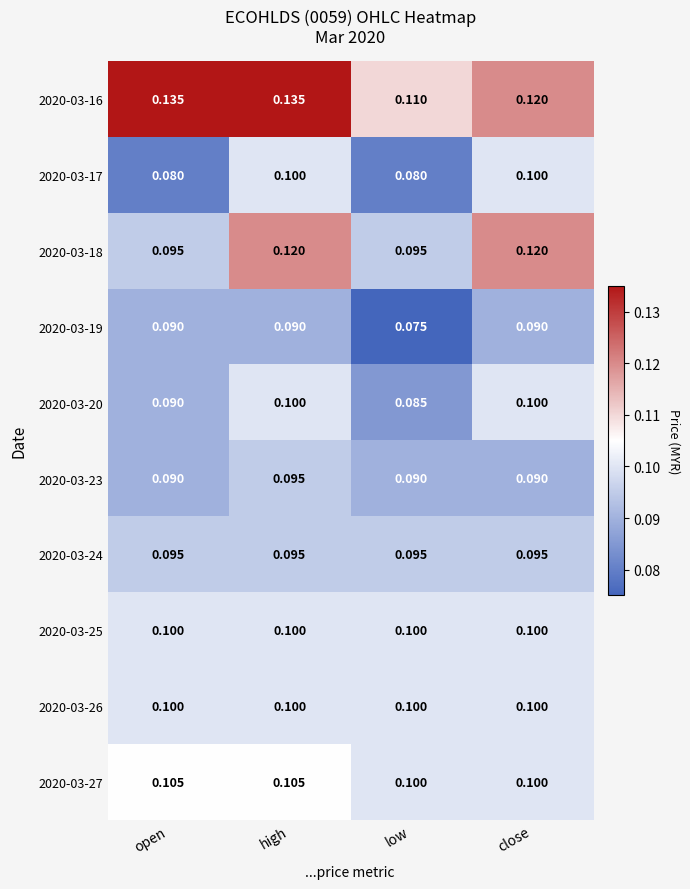

What is the spread (max minus min) of values at open?

0.1